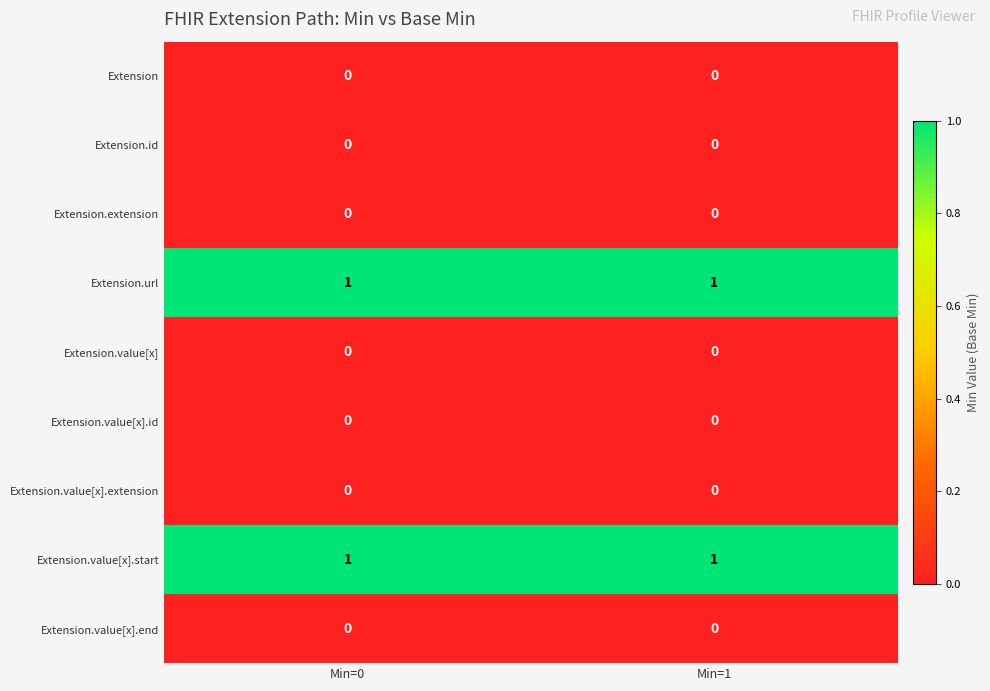

Is the value of Extension.value[x].start at Min=0 greater than the value of Extension.value[x].end at Min=0?

Yes